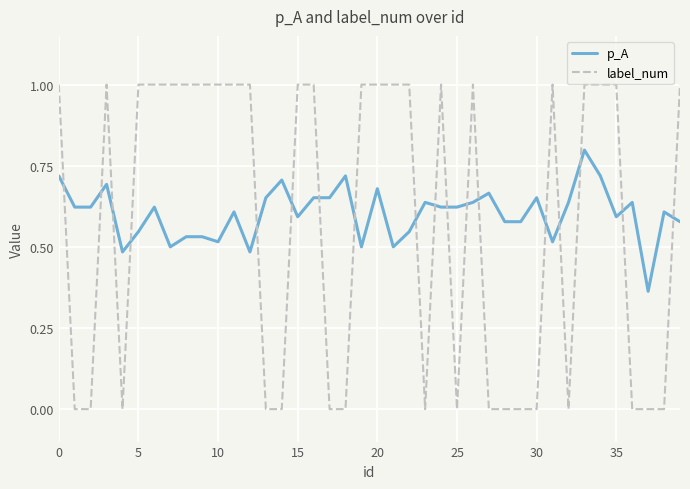

What is the greatest value displayed?

1.0